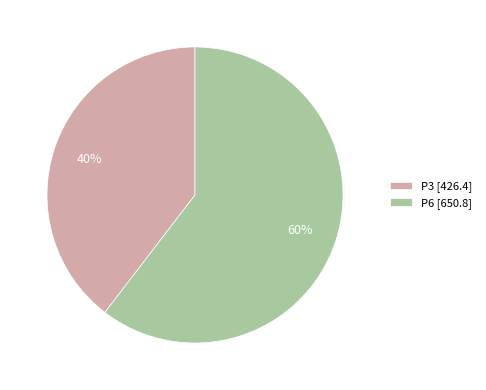

What is the majority slice?

P6